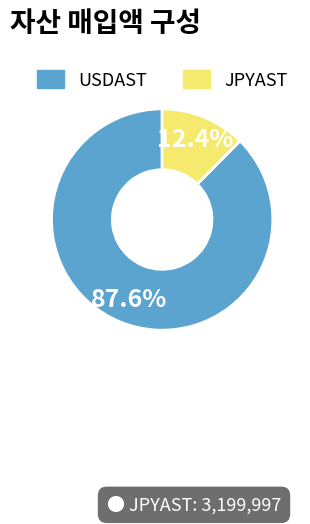

To the nearest percent, what is the difference between the JPYAST and USDAST slice percentages?

75%